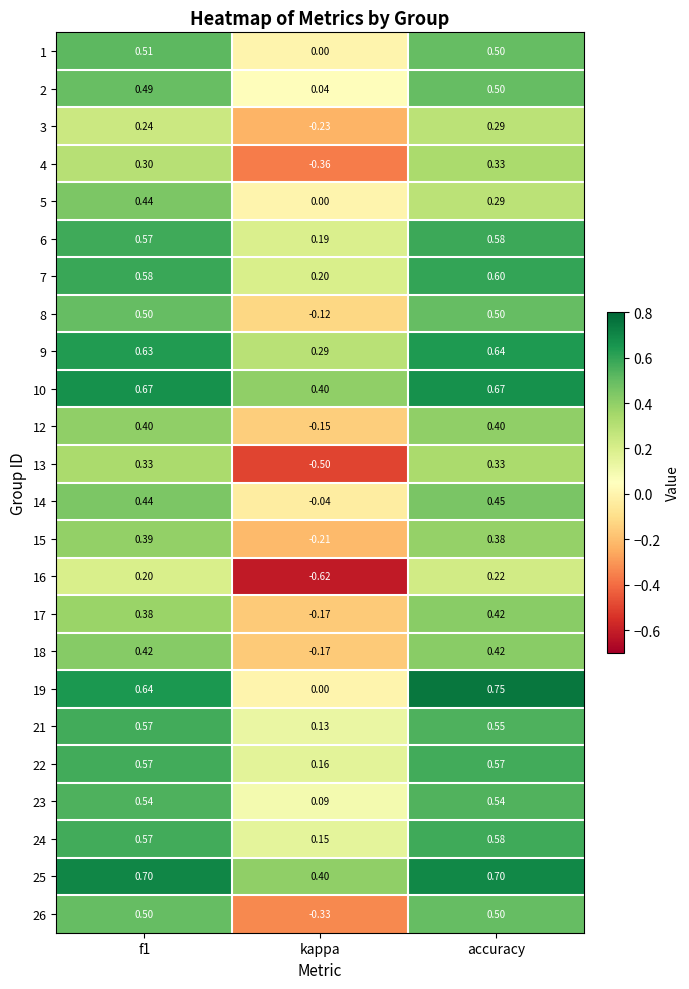

Which category has the highest value across all series?

accuracy